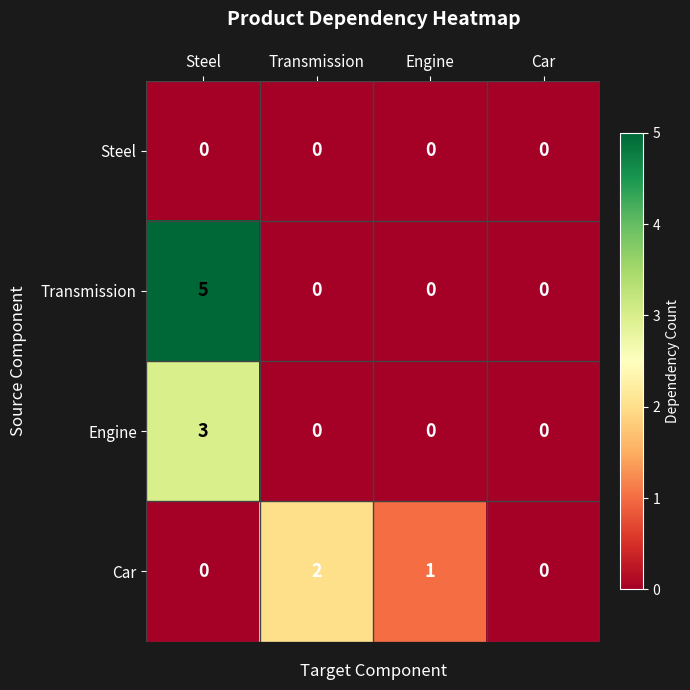

Which series has the widest spread of values?

Transmission